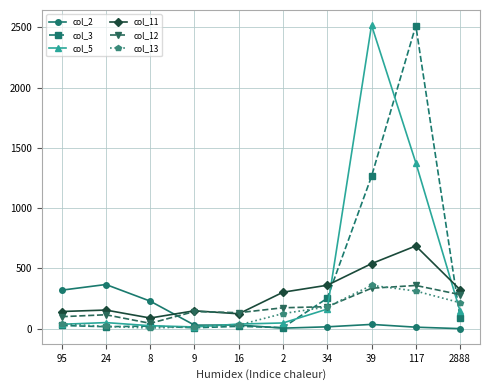

The value of col_5 at 2888 is 55. True or false?

False